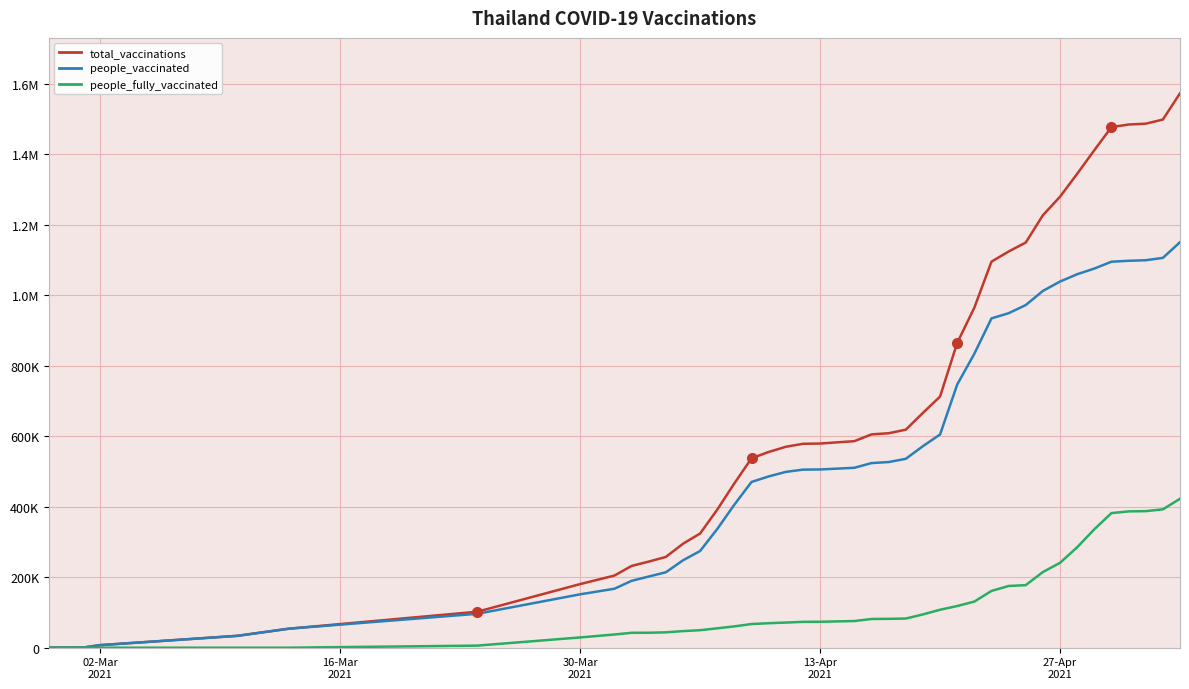

What is the difference between the maximum and minimum values in the total_vaccinations series?

1573075